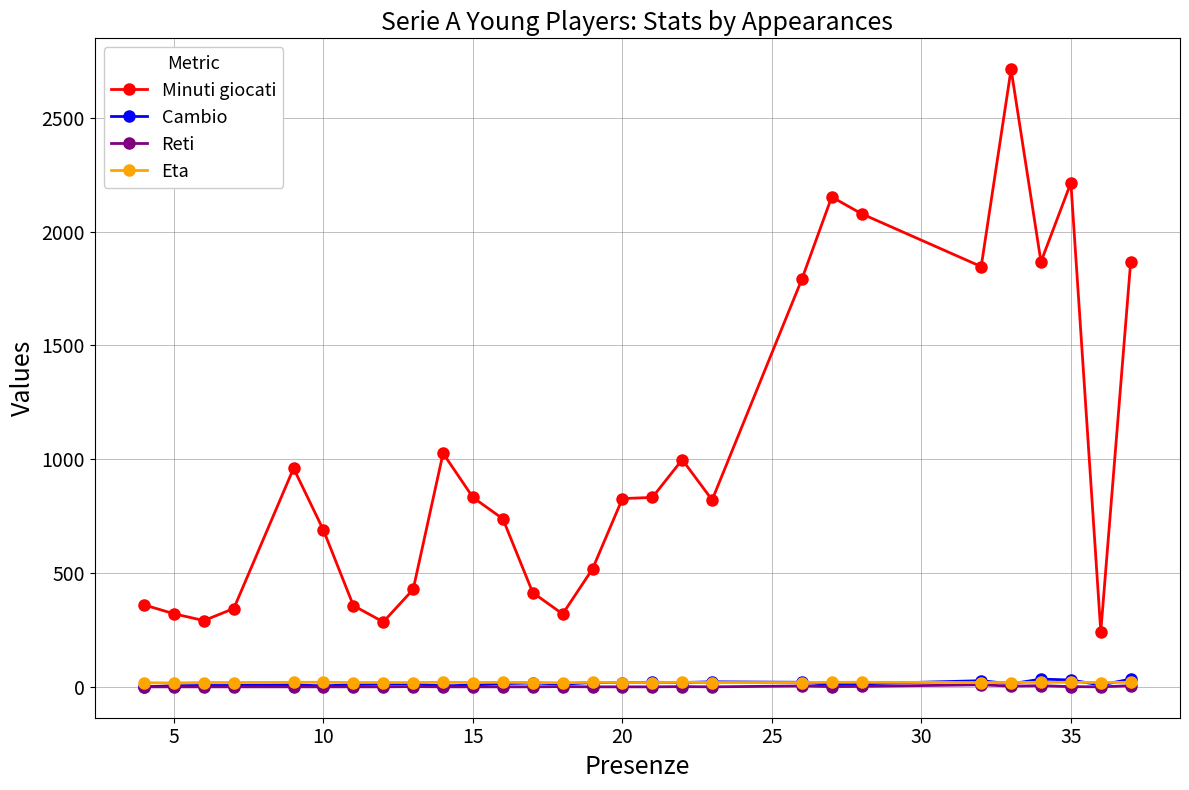

True or false: Cambio has more than 2 interior local peaks.

True